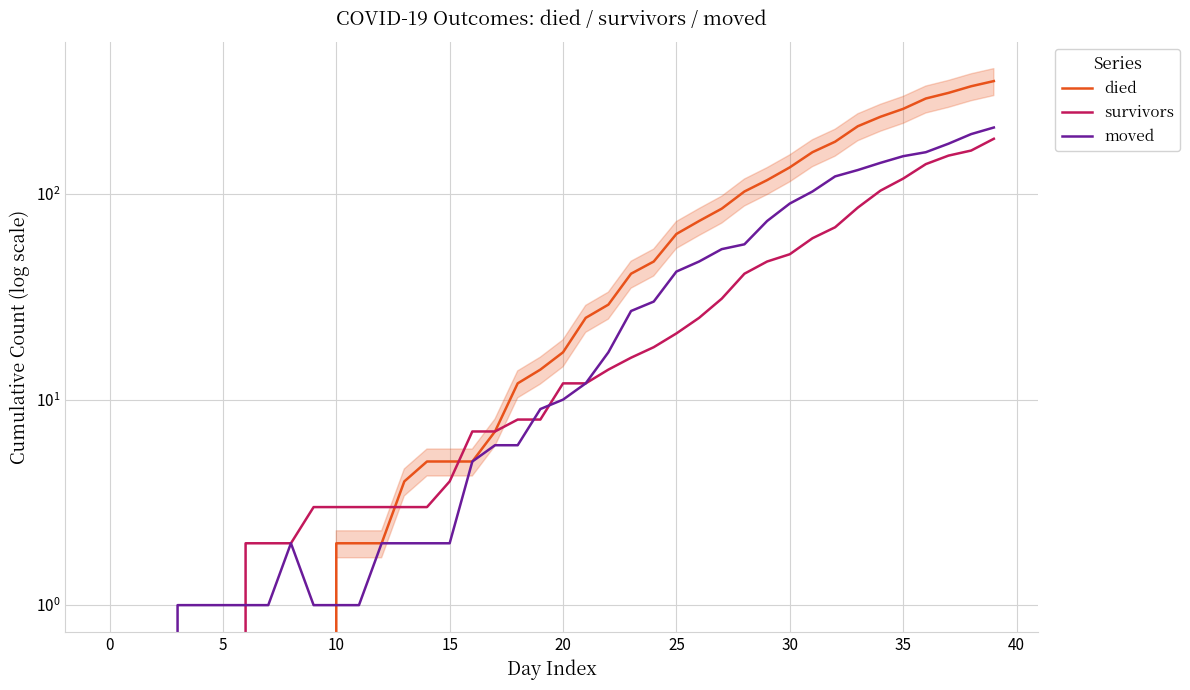

Where is moved nearest to the value 105?

31